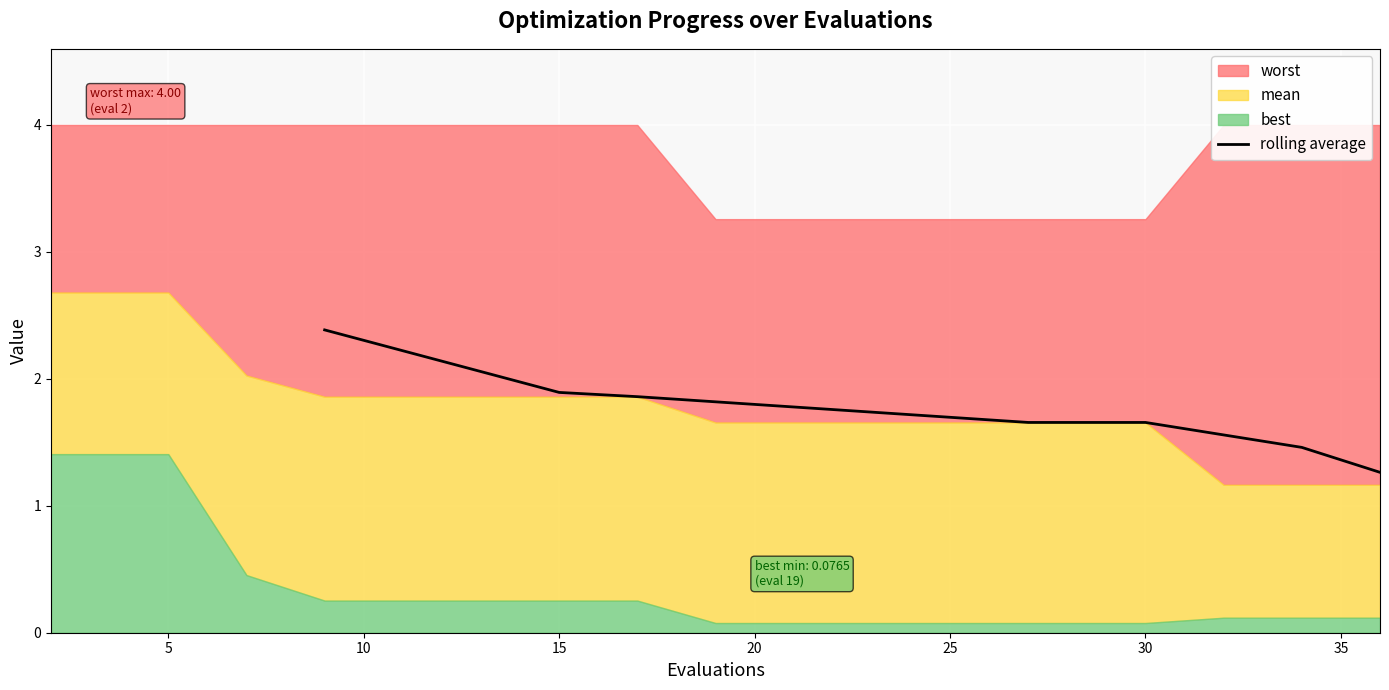

What is the minimum value for rolling average?

1.3